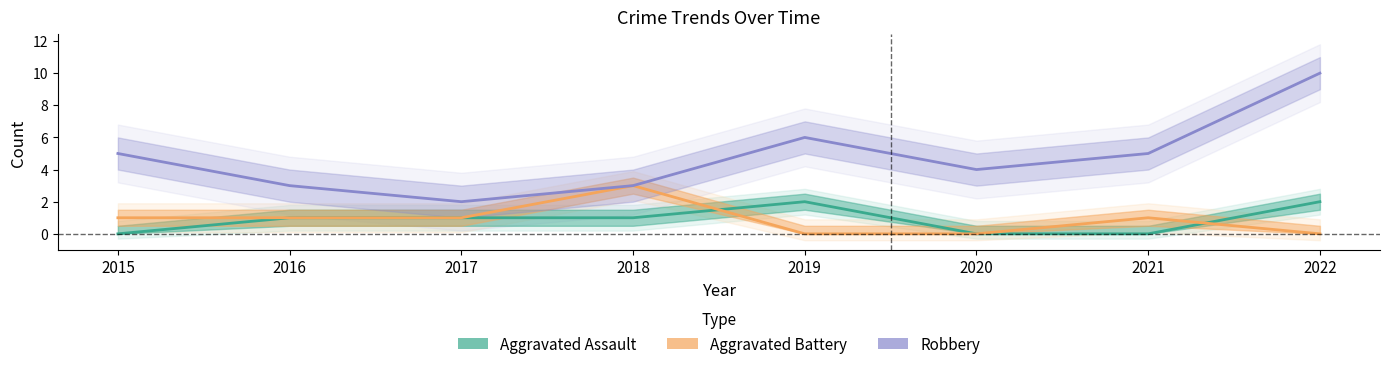

How many Aggravated Battery values are between 0 and 1?

7